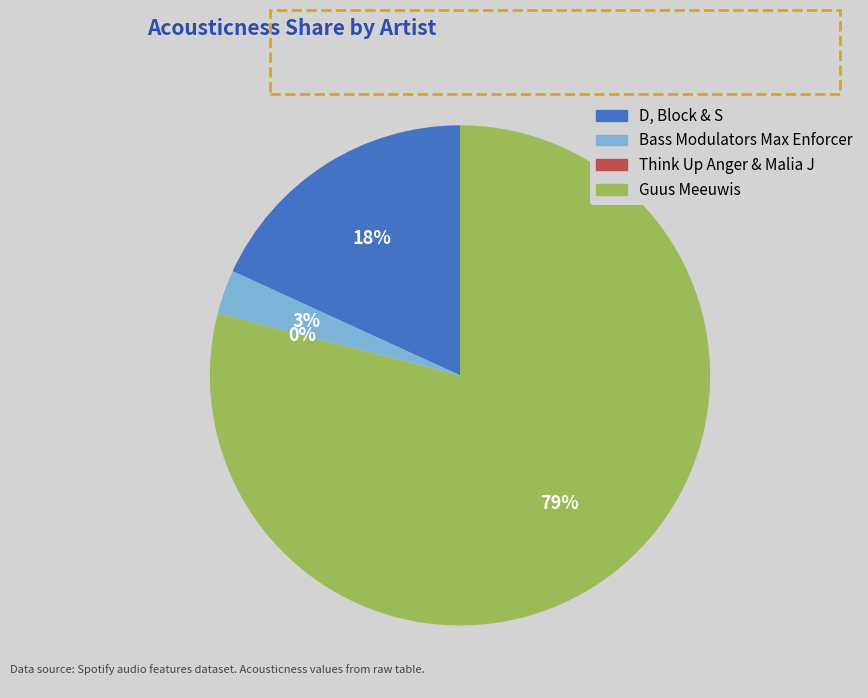

To the nearest percent, what portion does D, Block & S represent?

18%